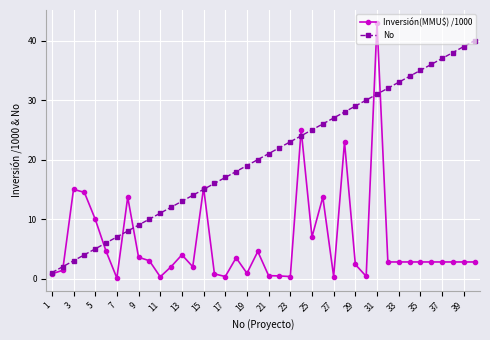

List the series in order of their overall mean, lowest first.

Inversión(MMU$) /1000, No